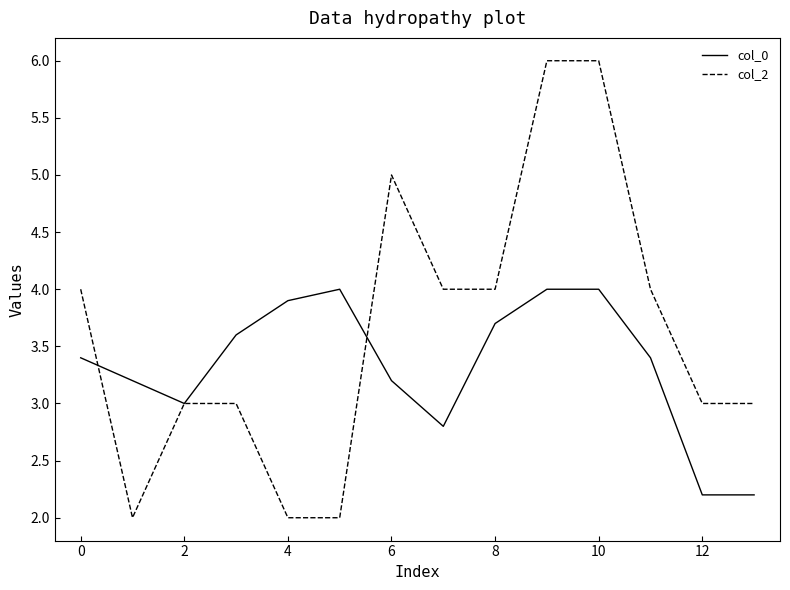

What is the greatest value displayed?

6.0